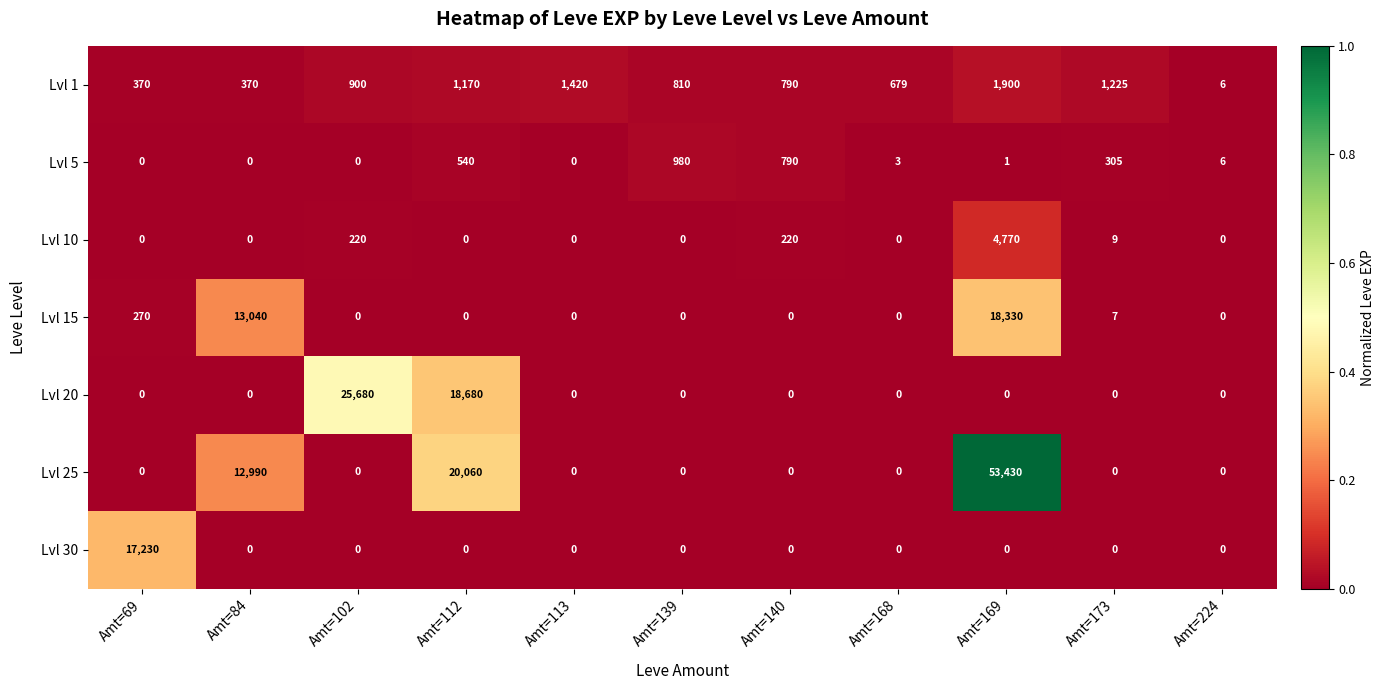

Count the number of categories in the chart.

11